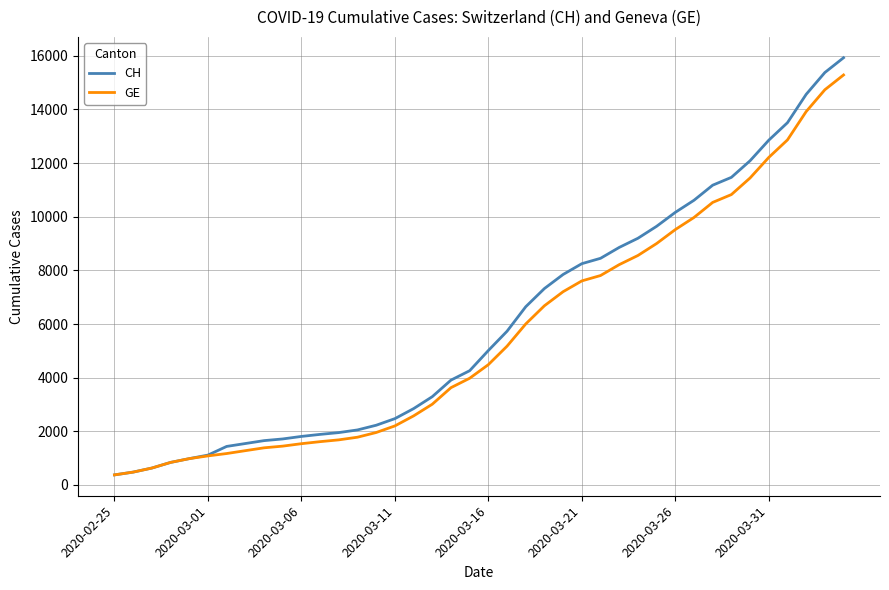

What are all the series names shown in the legend?

CH, GE